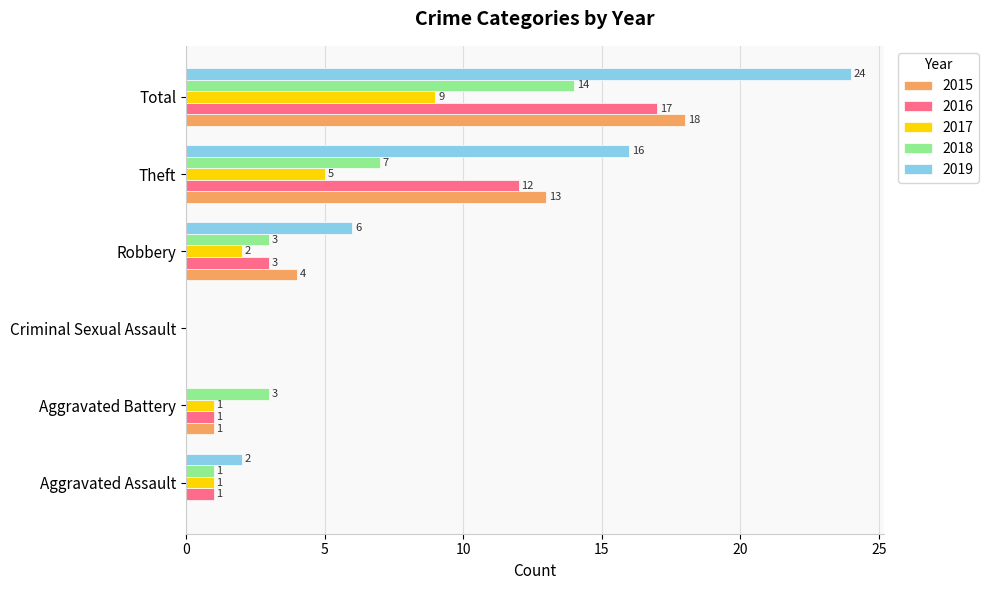

The 2017 series shows 5 at Theft. True or false?

True